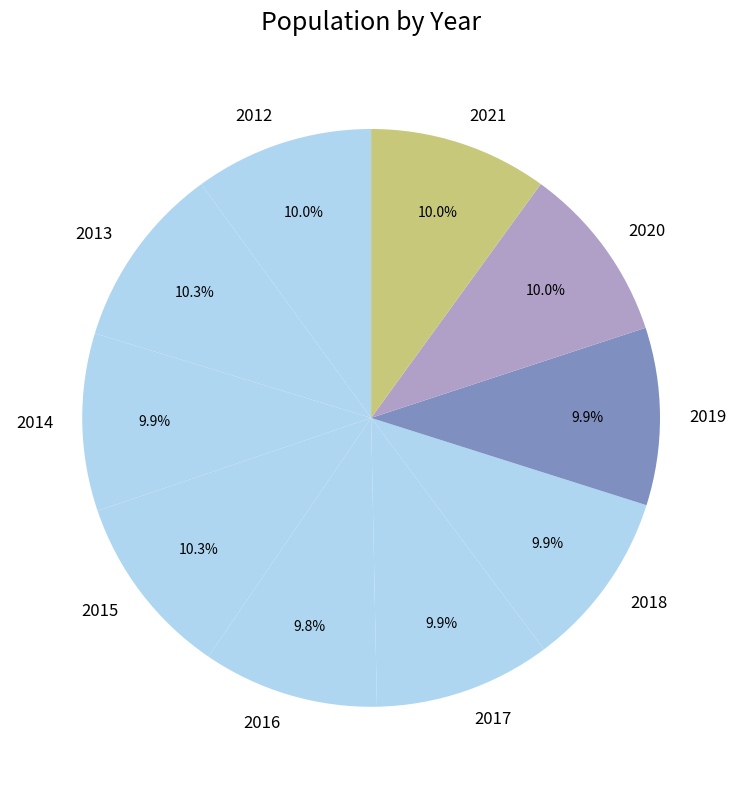

What percentage do 2013 and 2016 together represent?

20.1%